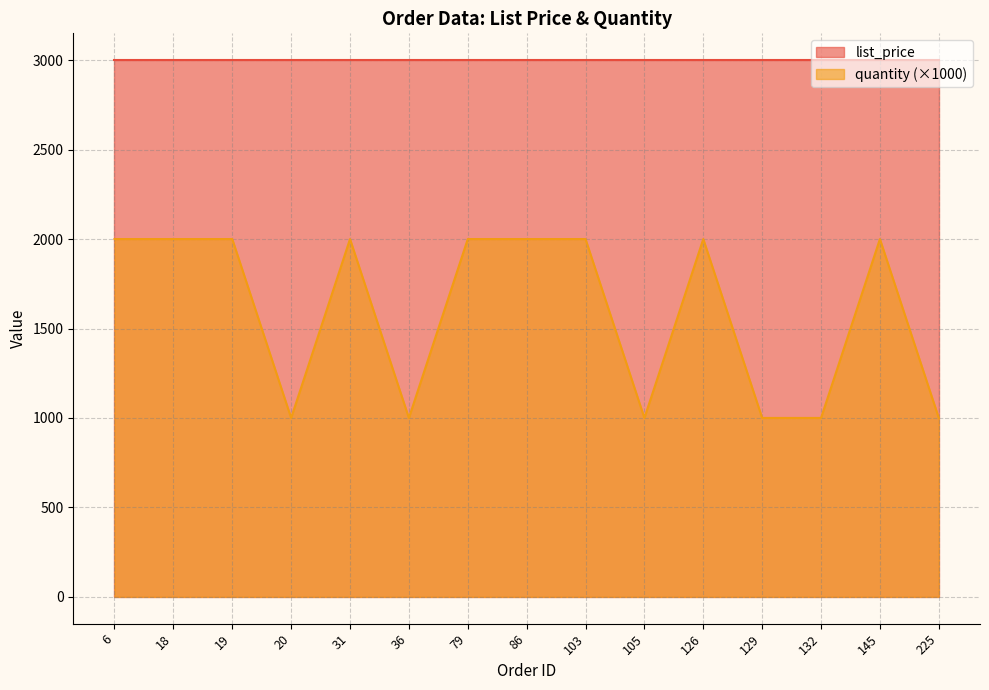

Is it true that the value at 145 is 2000?

True